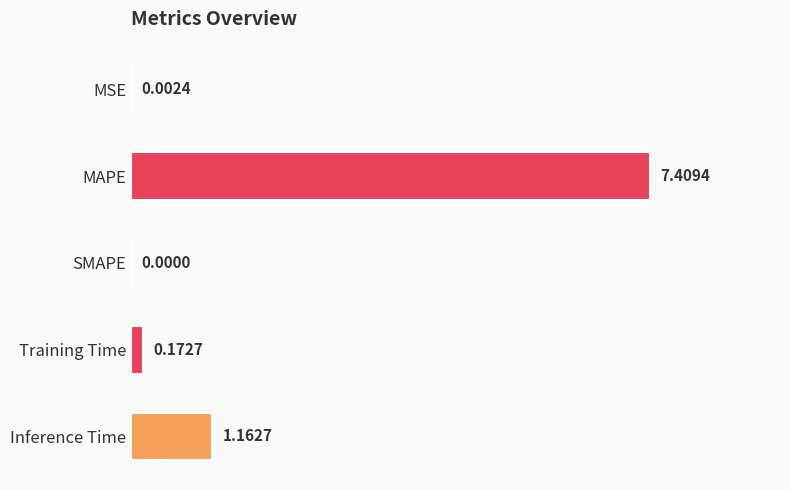

Which category has the highest value across all series?

MAPE